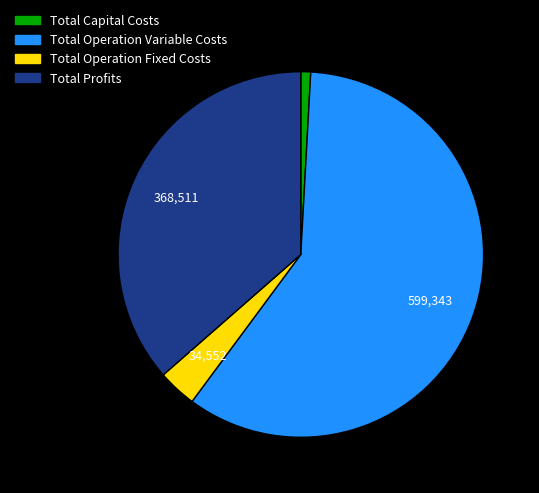

True or false: Total Operation Fixed Costs accounts for 3% of the total.

True